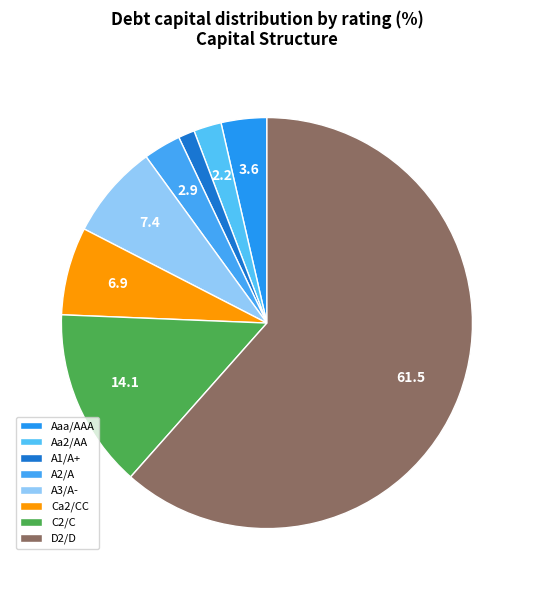

What is the smallest slice in the pie chart?

A1/A+